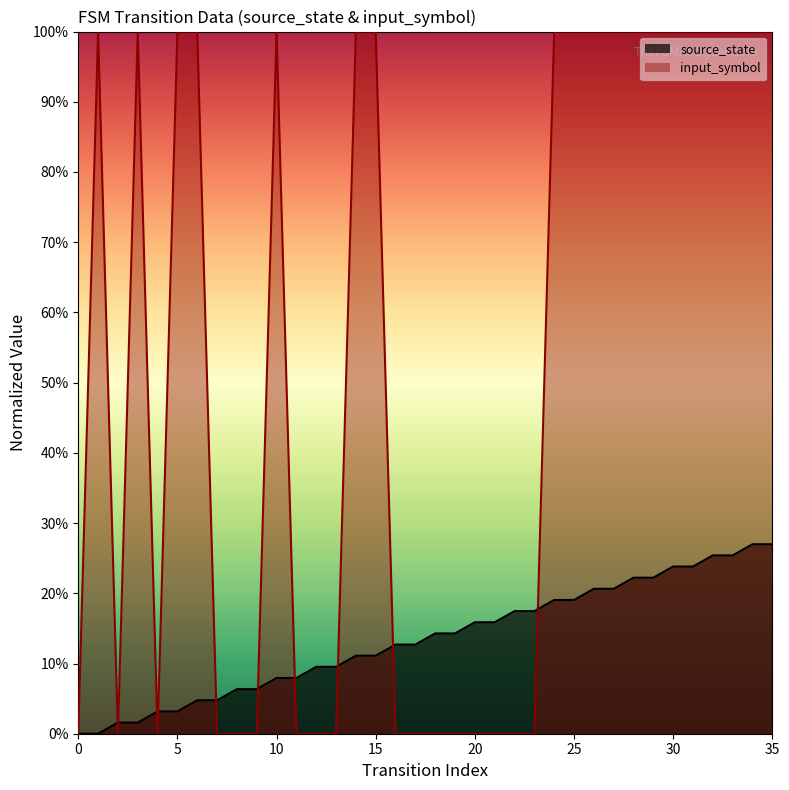

List the labels in order of input_symbol value, largest first.

1, 3, 5, 6, 10, 14, 15, 24, 25, 26, 27, 28, 29, 30, 31, 32, 33, 34, 35, 0, 2, 4, 7, 8, 9, 11, 12, 13, 16, 17, 18, 19, 20, 21, 22, 23